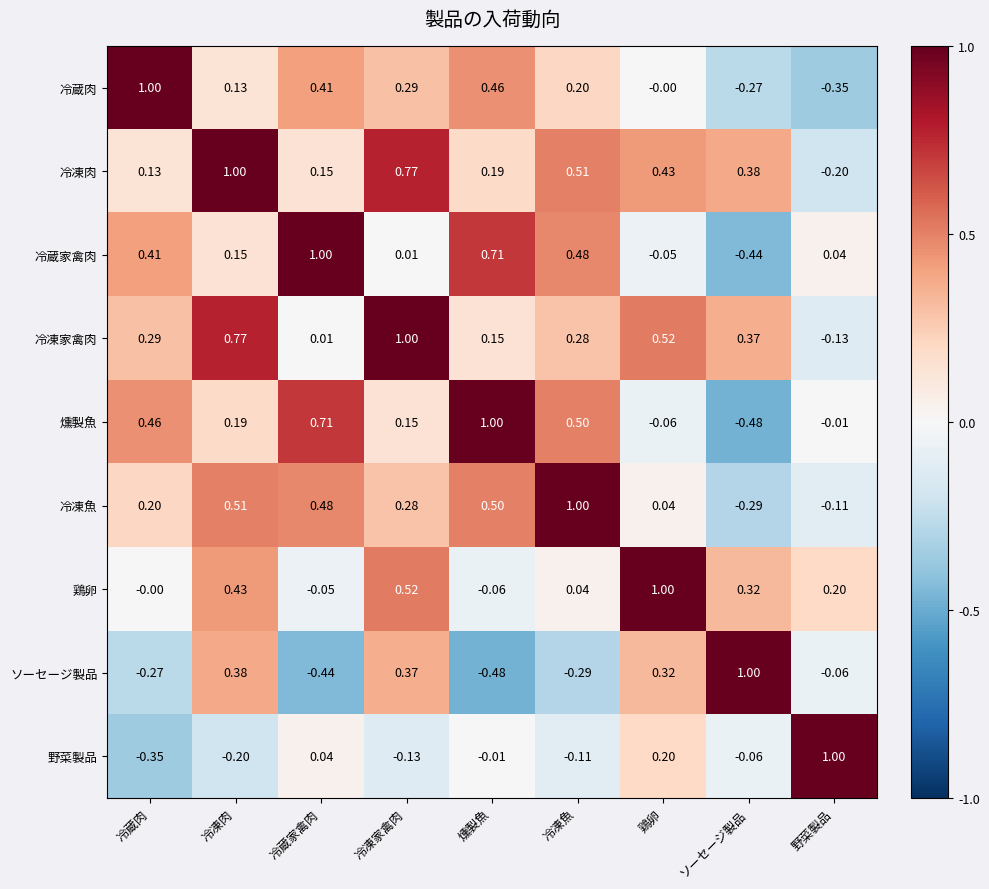

What is the spread (max minus min) of values at 冷凍家禽肉?

1.1